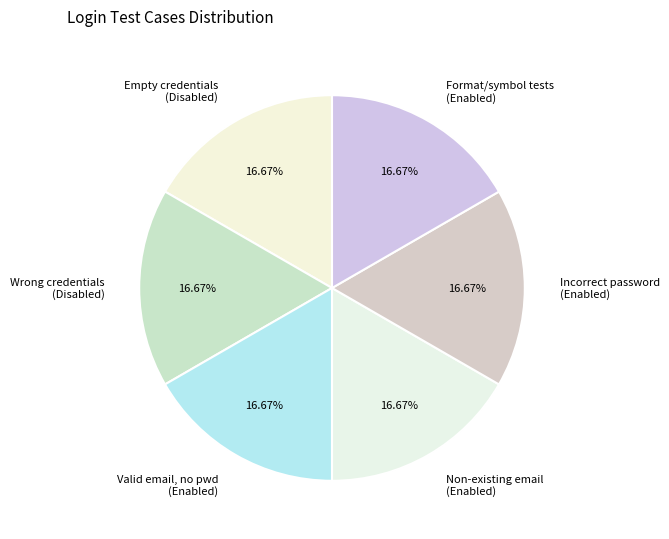

Approximately how many times larger is the value at Empty credentials (Disabled) compared to Valid email, no pwd (Enabled)?

1.0